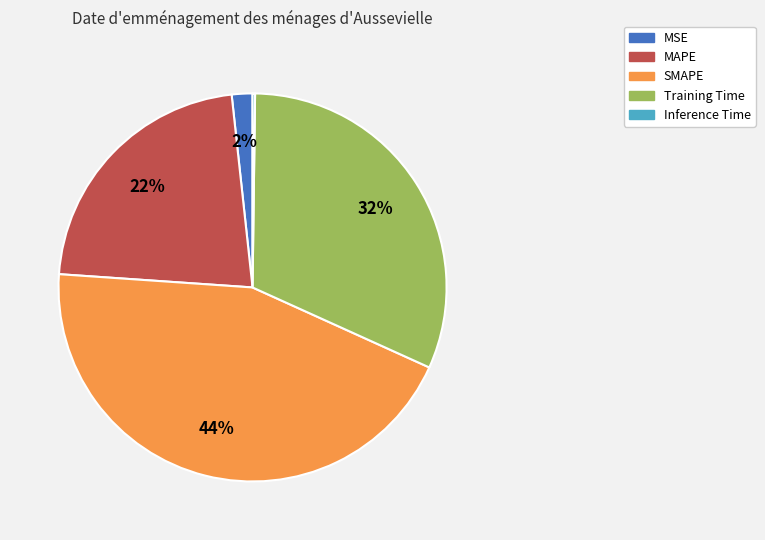

What is the largest slice in the pie chart?

SMAPE